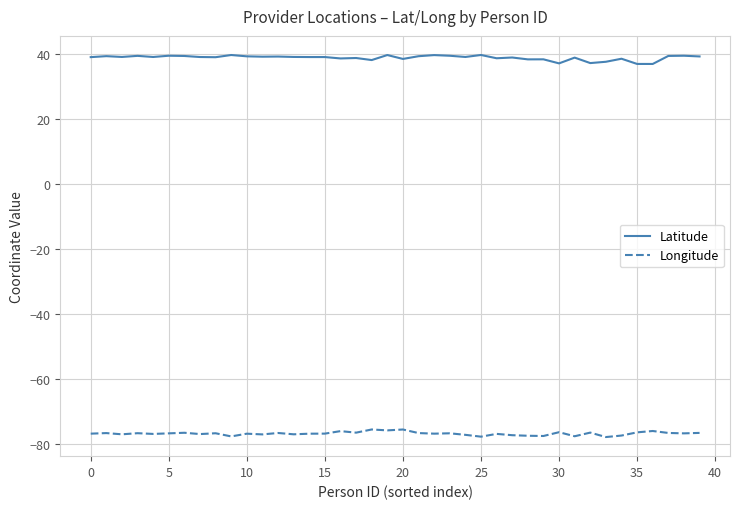

Rank the series by their average value, from lowest to highest.

Longitude, Latitude